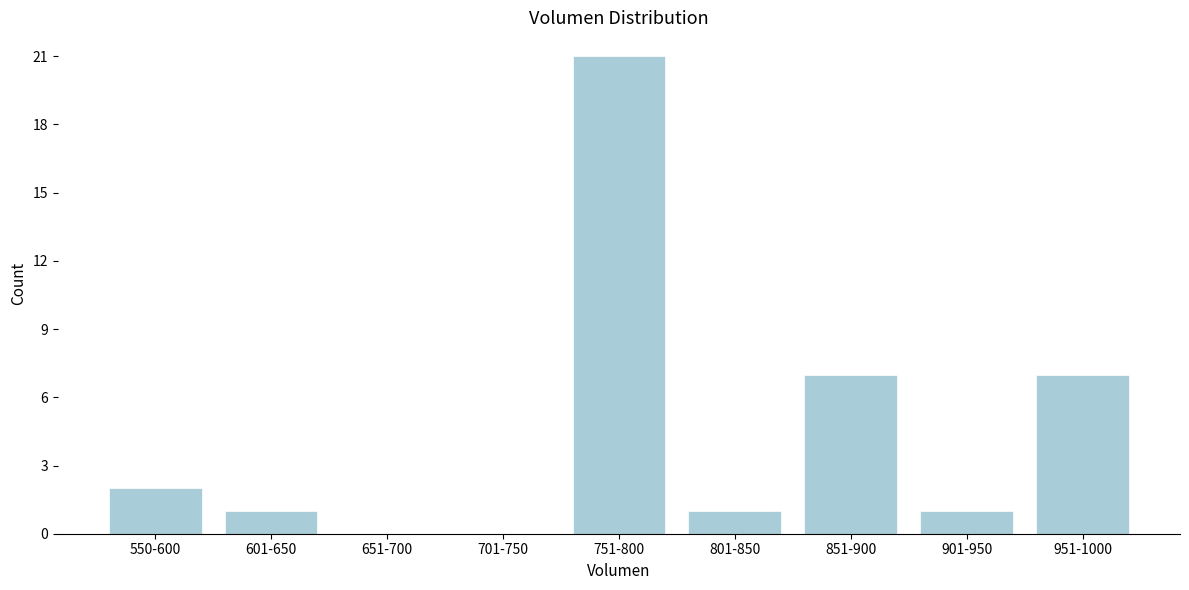

Reading right to left, extract all data points from this chart.

951-1000=7	901-950=1	851-900=7	801-850=1	751-800=21	701-750=0	651-700=0	601-650=1	550-600=2